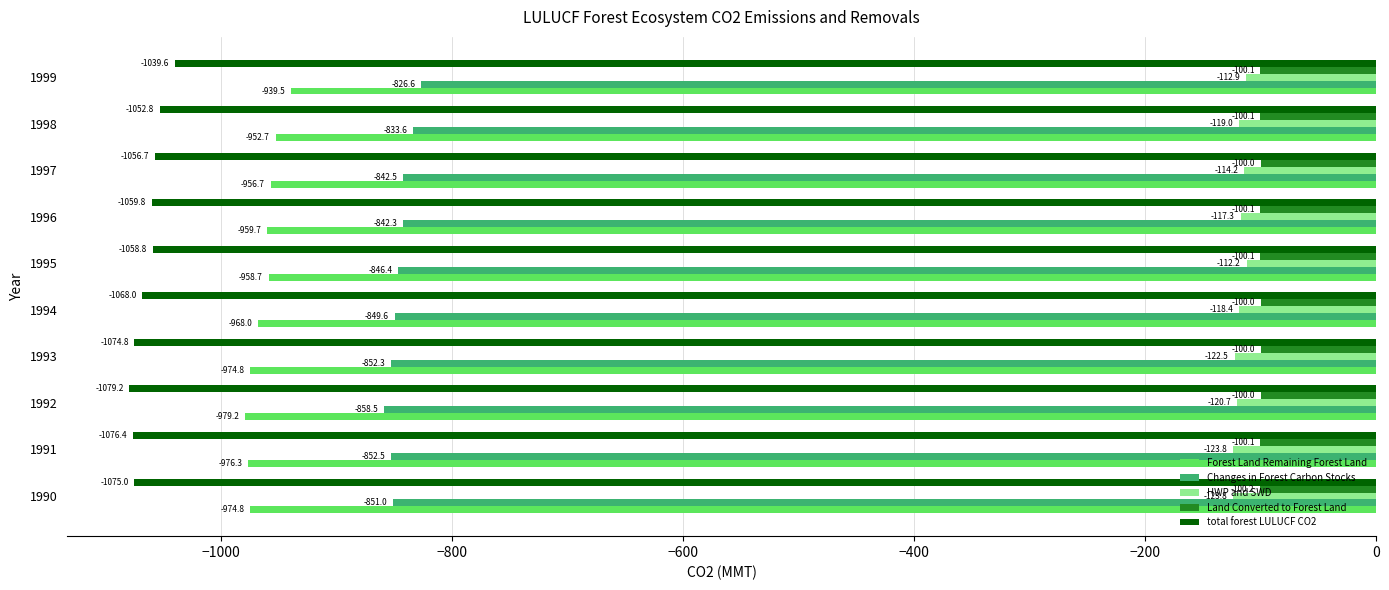

Is the value of Forest Land Remaining Forest Land at 1991 greater than the value of total forest LULUCF CO2 at 1997?

Yes